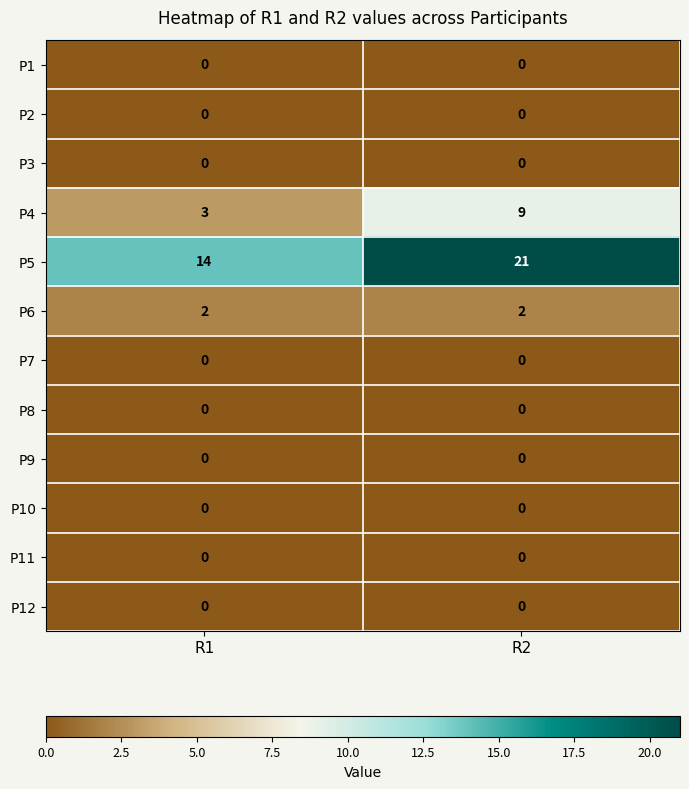

Reading right to left, extract all data points from this chart.

P1: 0	0
P2: 0	0
P3: 0	0
P4: 9	3
P5: 21	14
P6: 2	2
P7: 0	0
P8: 0	0
P9: 0	0
P10: 0	0
P11: 0	0
P12: 0	0